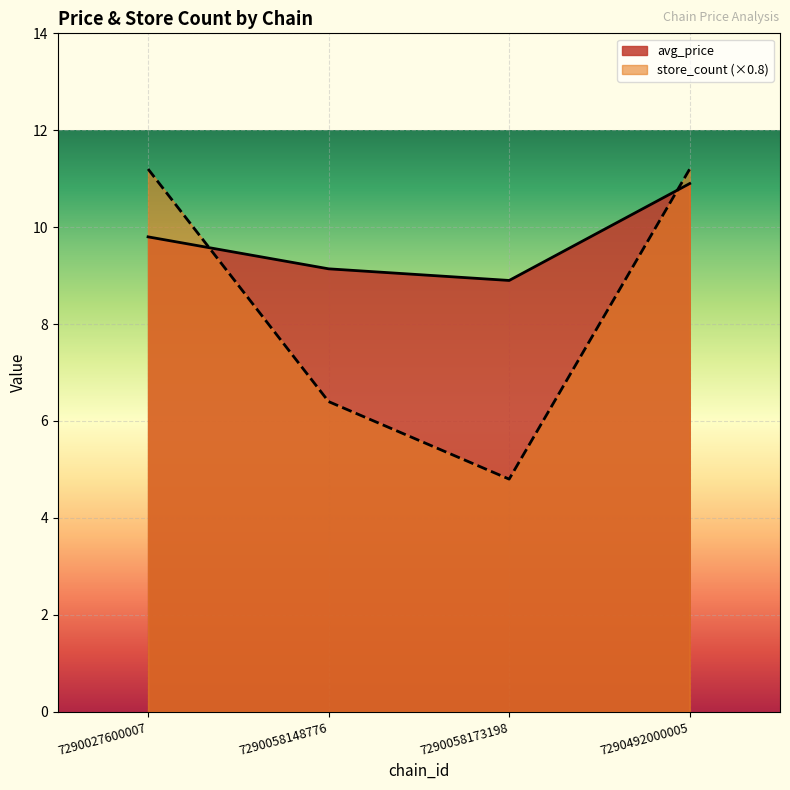

How many interior local valleys does the avg_price series have?

1